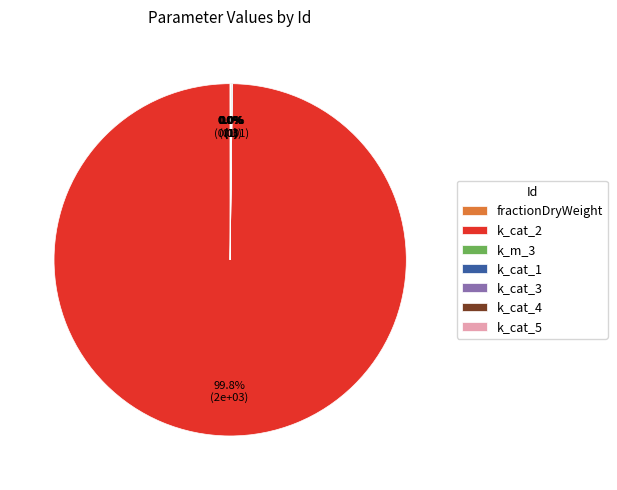

Does any single category account for the majority?

Yes